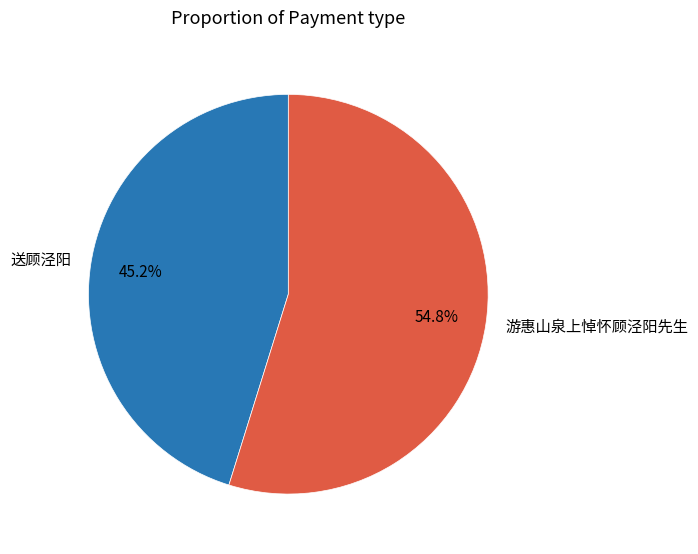

What percentage is the 送顾泾阳 slice, to the nearest percent?

45%